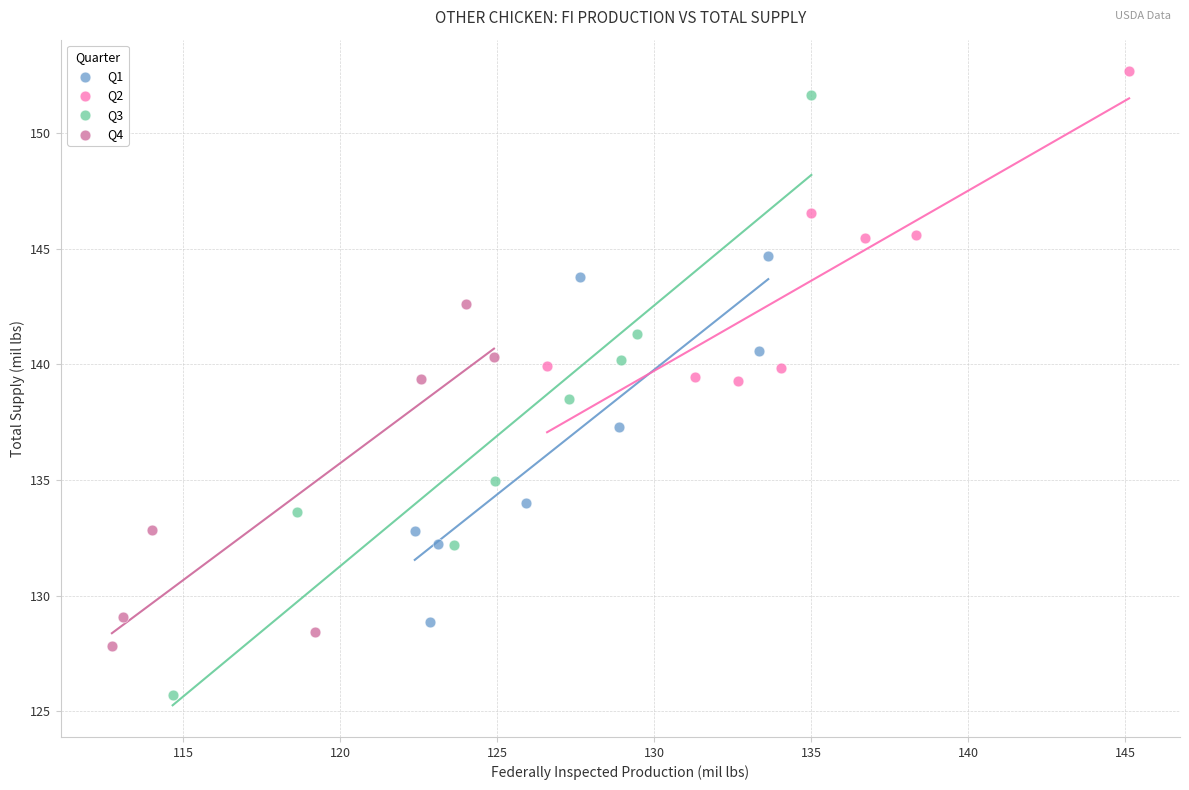

Which series has the largest Y range (max minus min)?

Q3